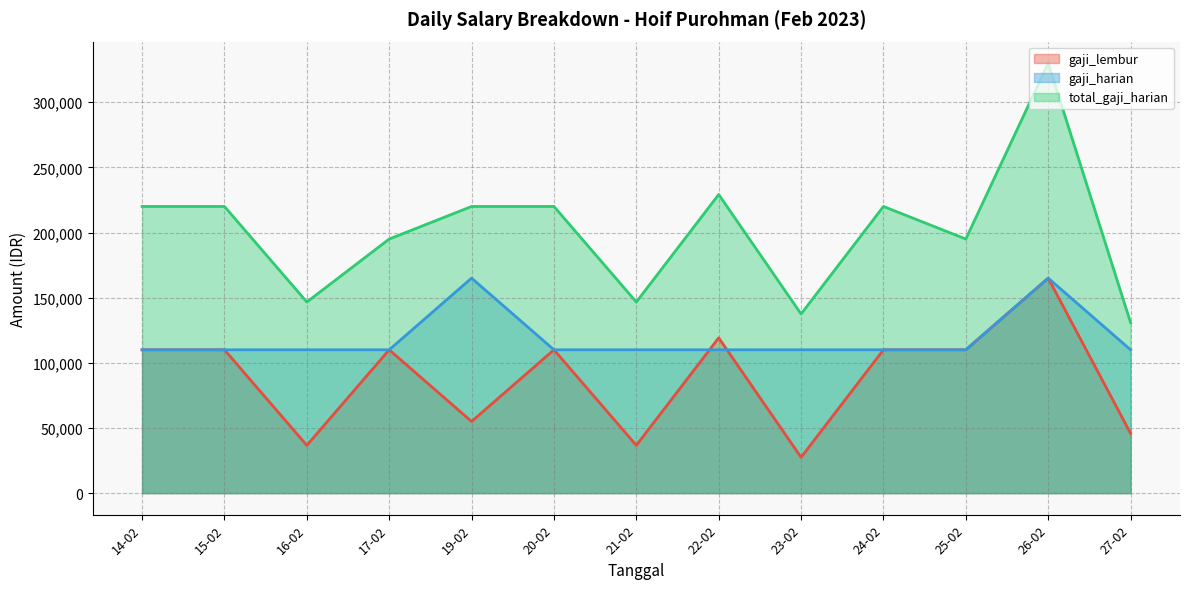

What is the average value of the total_gaji_harian series?

200833.3